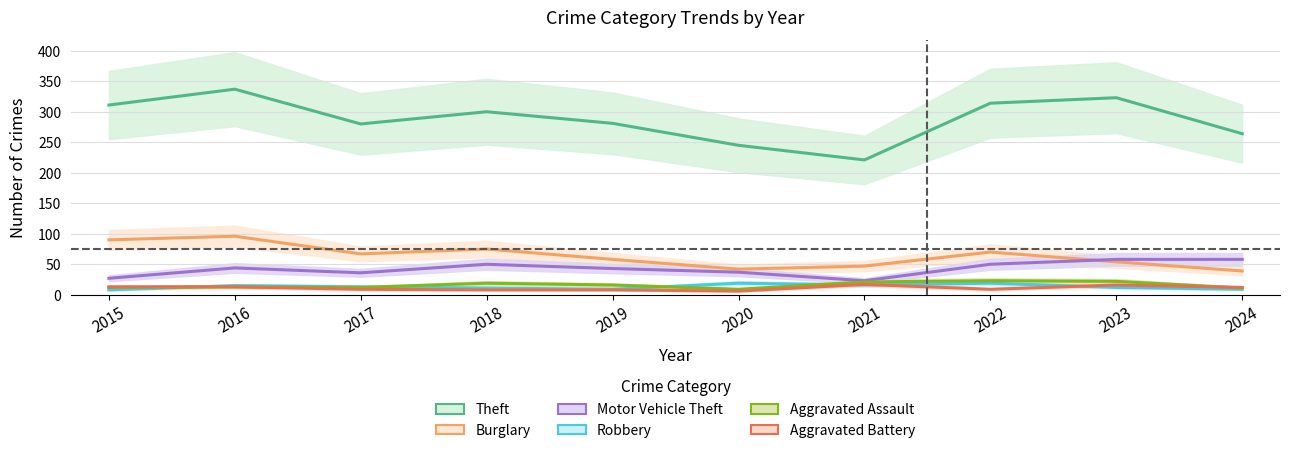

Between 2024 and 2016, which is larger?

2016